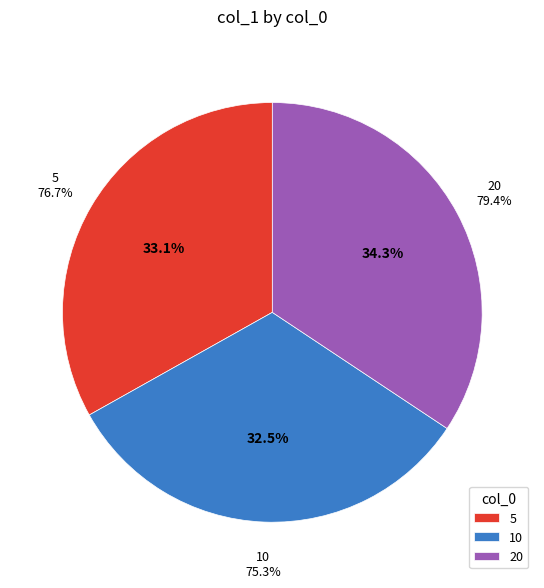

Between 10 and 20, which is larger?

20